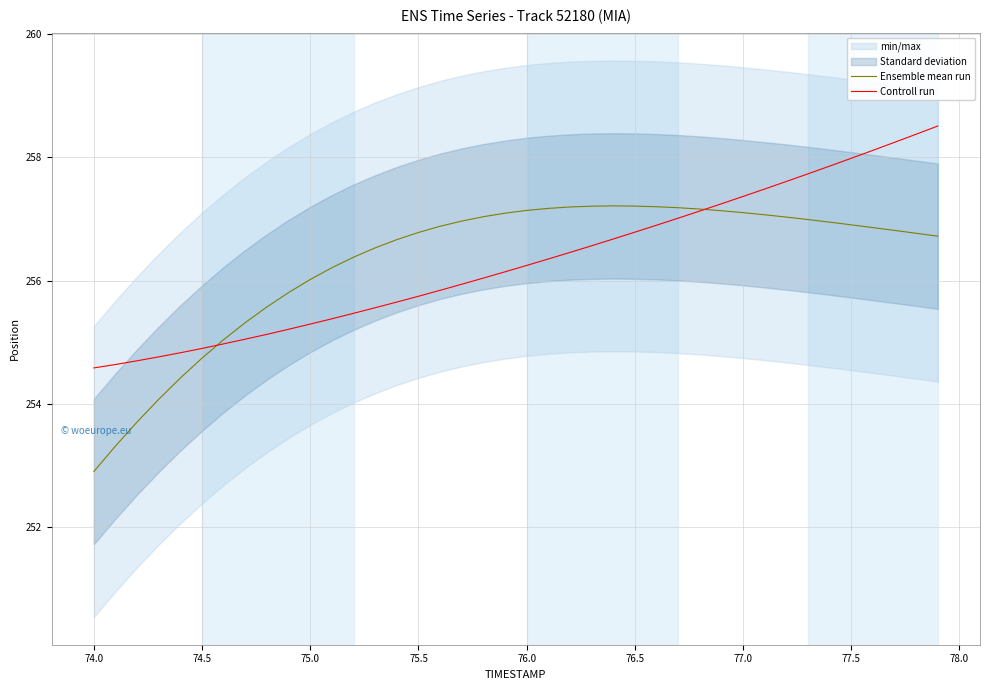

List the series in order of their peak value, highest first.

Controll run, Ensemble mean run